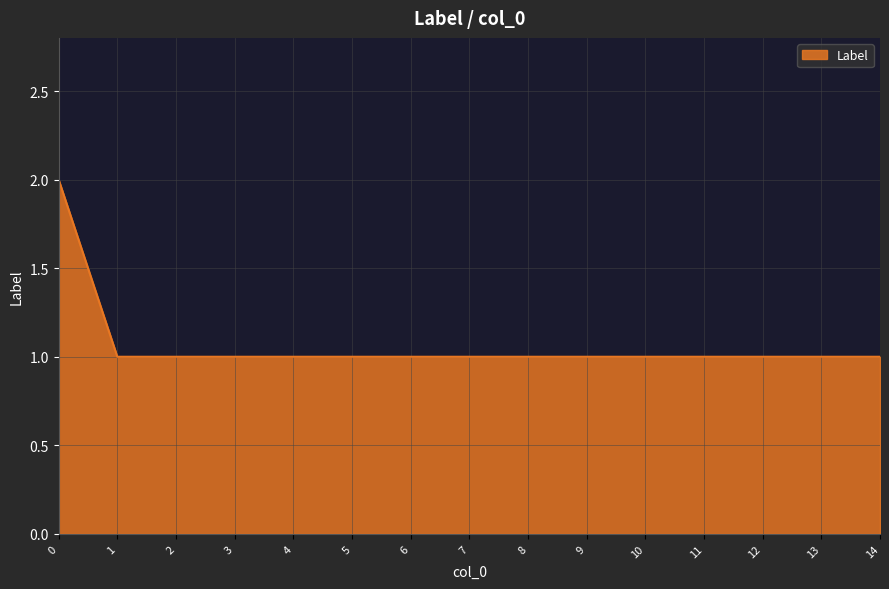

What is the approximate value at 1?

1